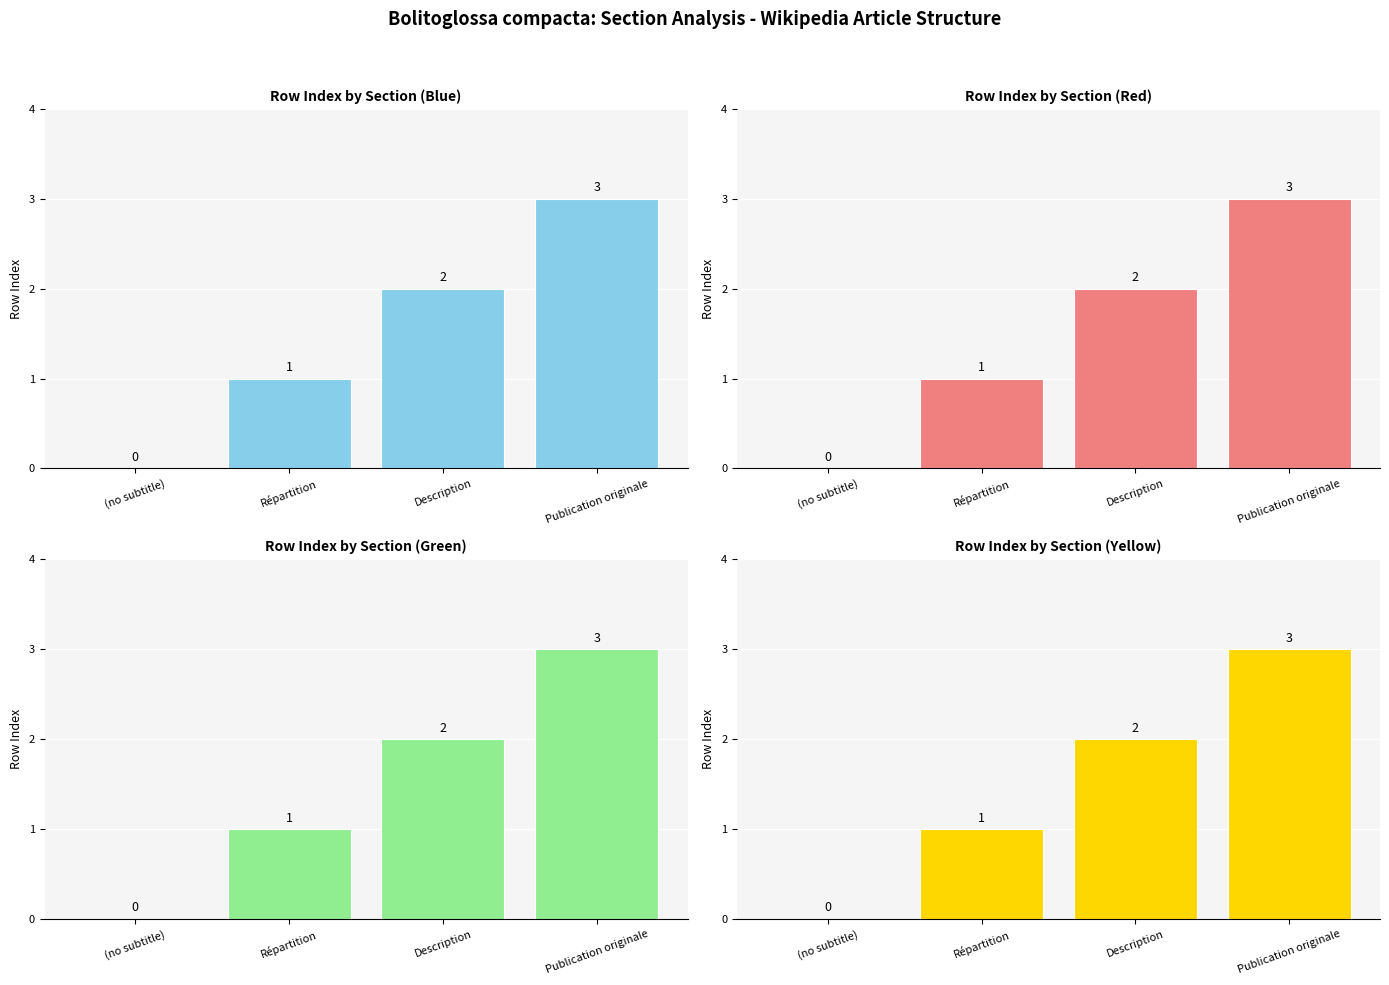

How many values are between 1 and 3?

3